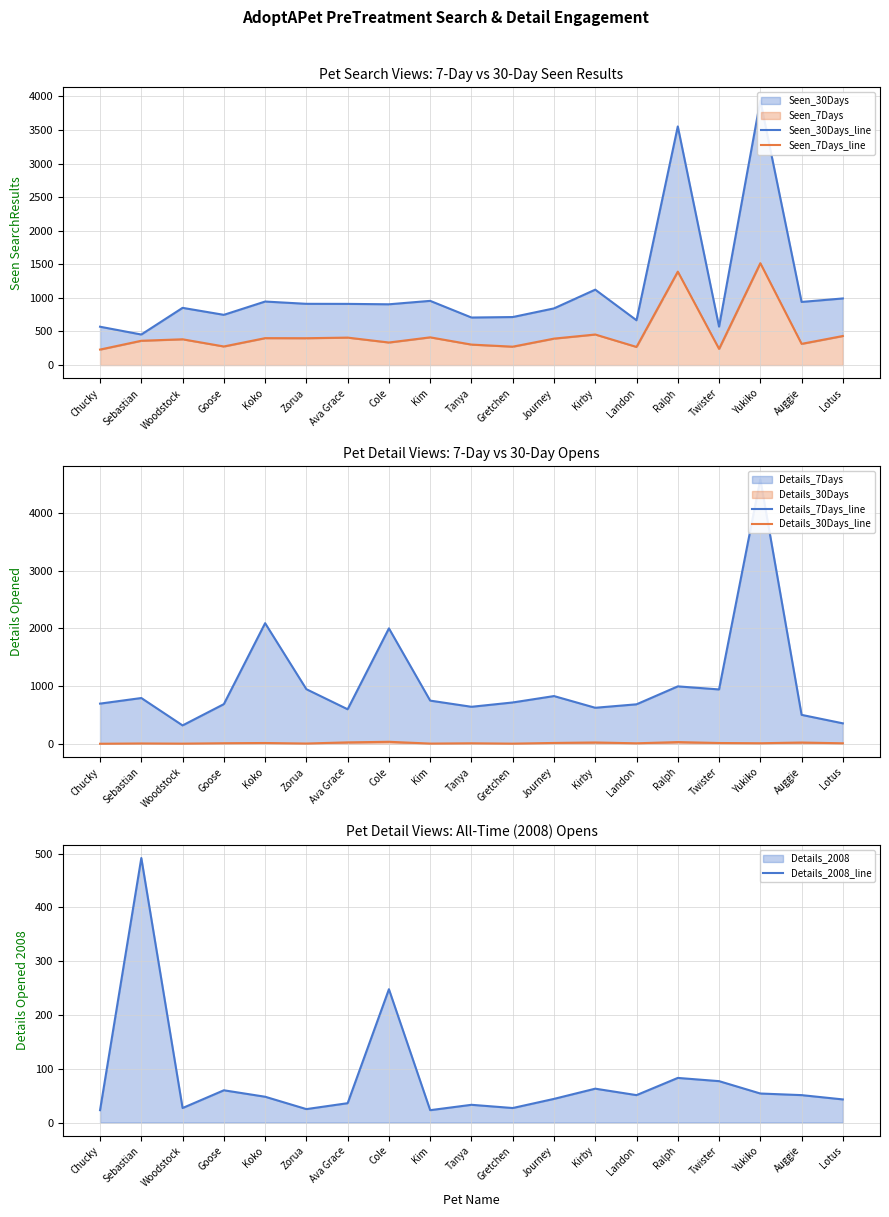

Is it true that Details_2008_line equals 15 at Woodstock?

False